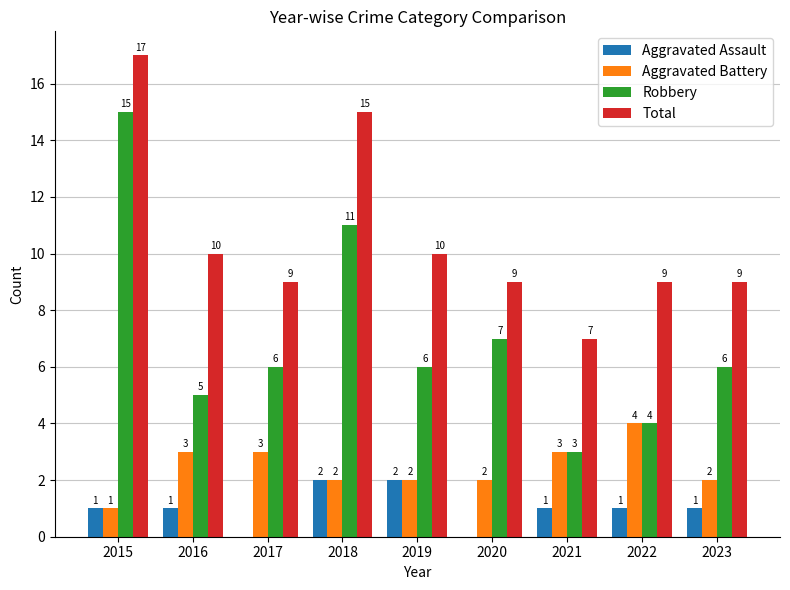

How many values in Aggravated Assault are above zero?

7